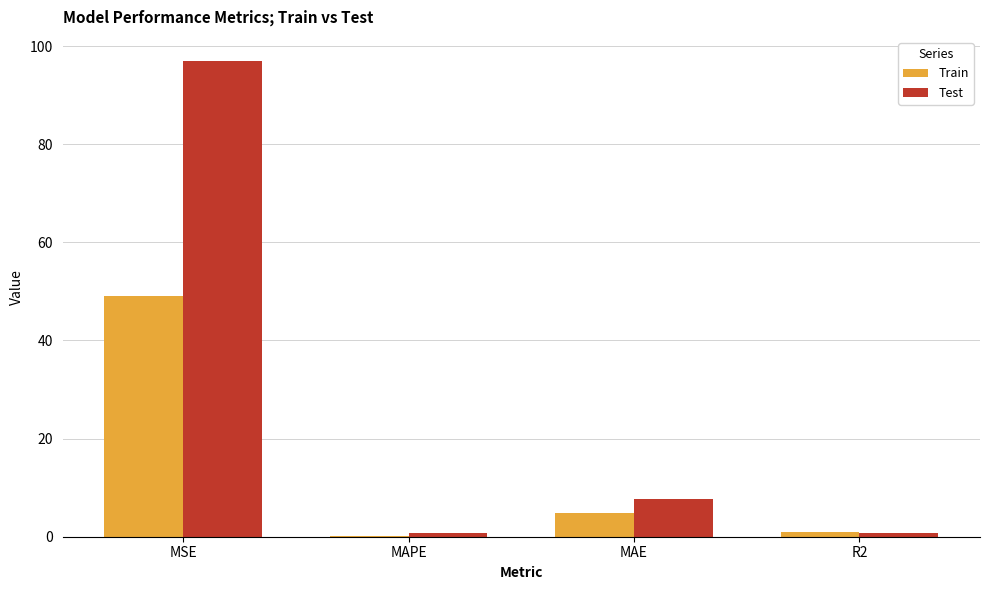

Which label corresponds to the largest value in the chart?

MSE